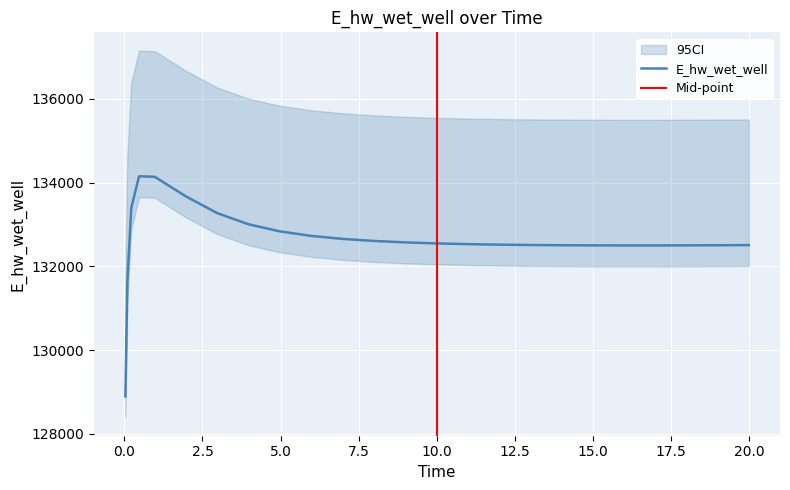

The chart shows a value of 131636.4 at 0.09375. True or false?

True